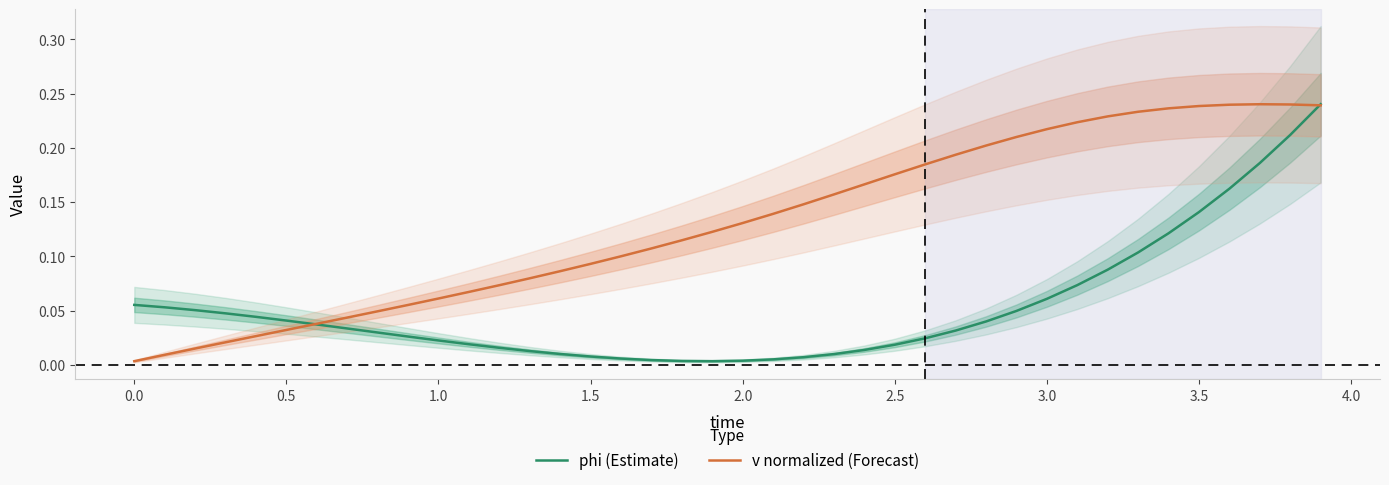

Count the number of categories in the chart.

40